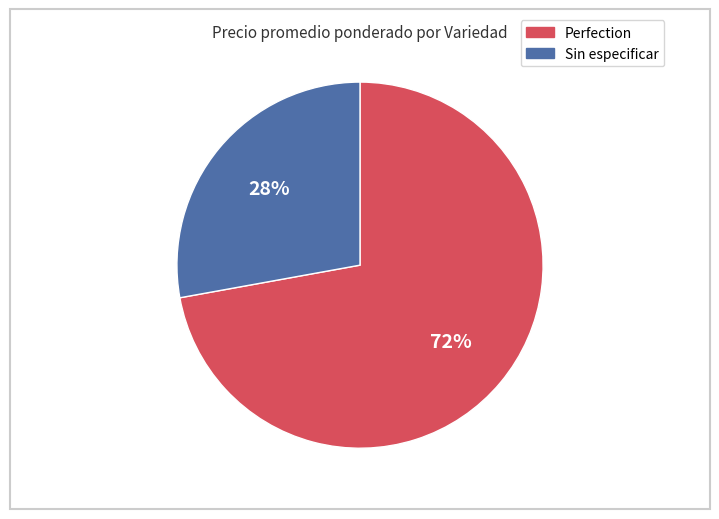

What is the ratio of the value at Perfection to the value at Sin especificar?

2.6